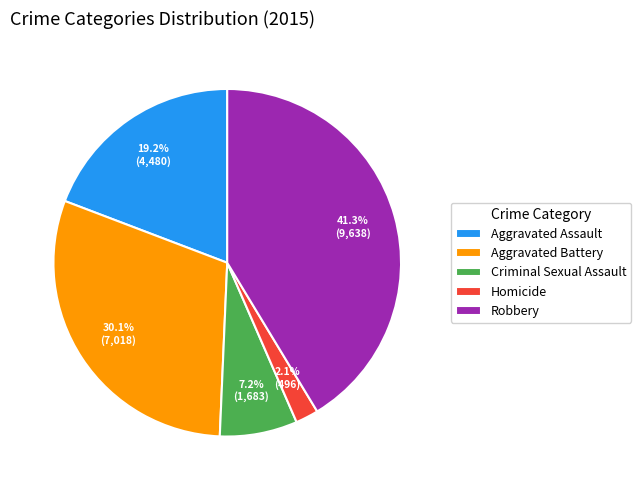

To the nearest percent, what is the combined percentage of Homicide and Aggravated Assault?

21%